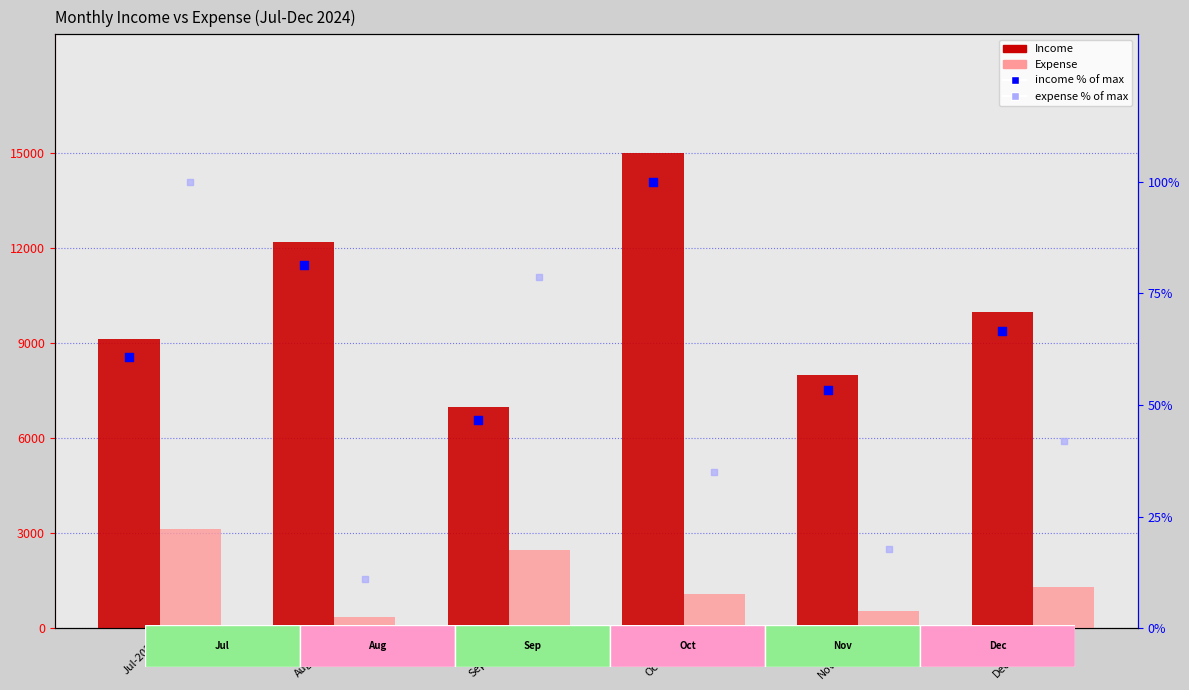

Which series has the widest spread of Y values?

Income